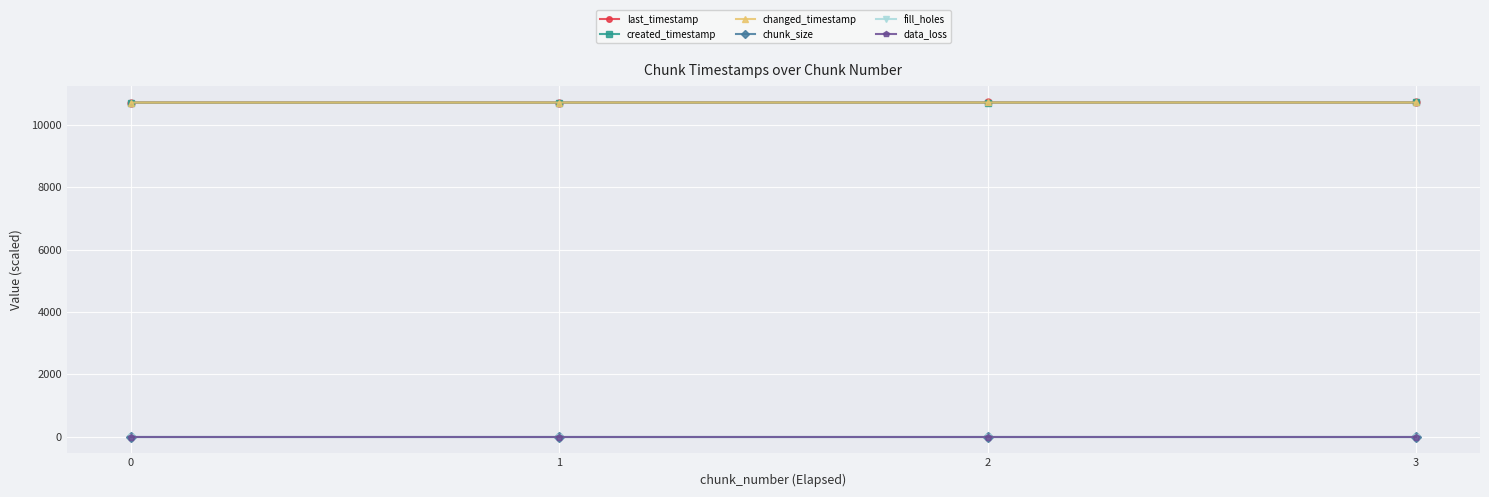

True or false: chunk_size and fill_holes cross at least once.

False